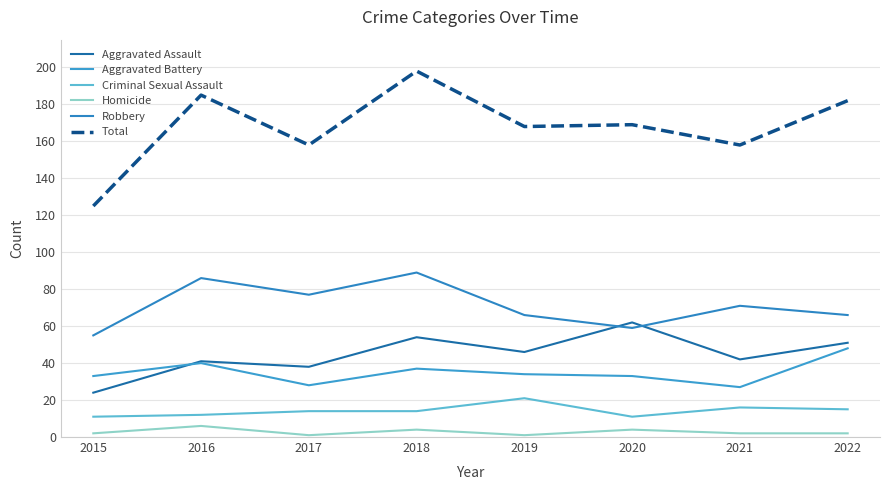

List the series in order of their peak value, lowest first.

Homicide, Criminal Sexual Assault, Aggravated Battery, Aggravated Assault, Robbery, Total